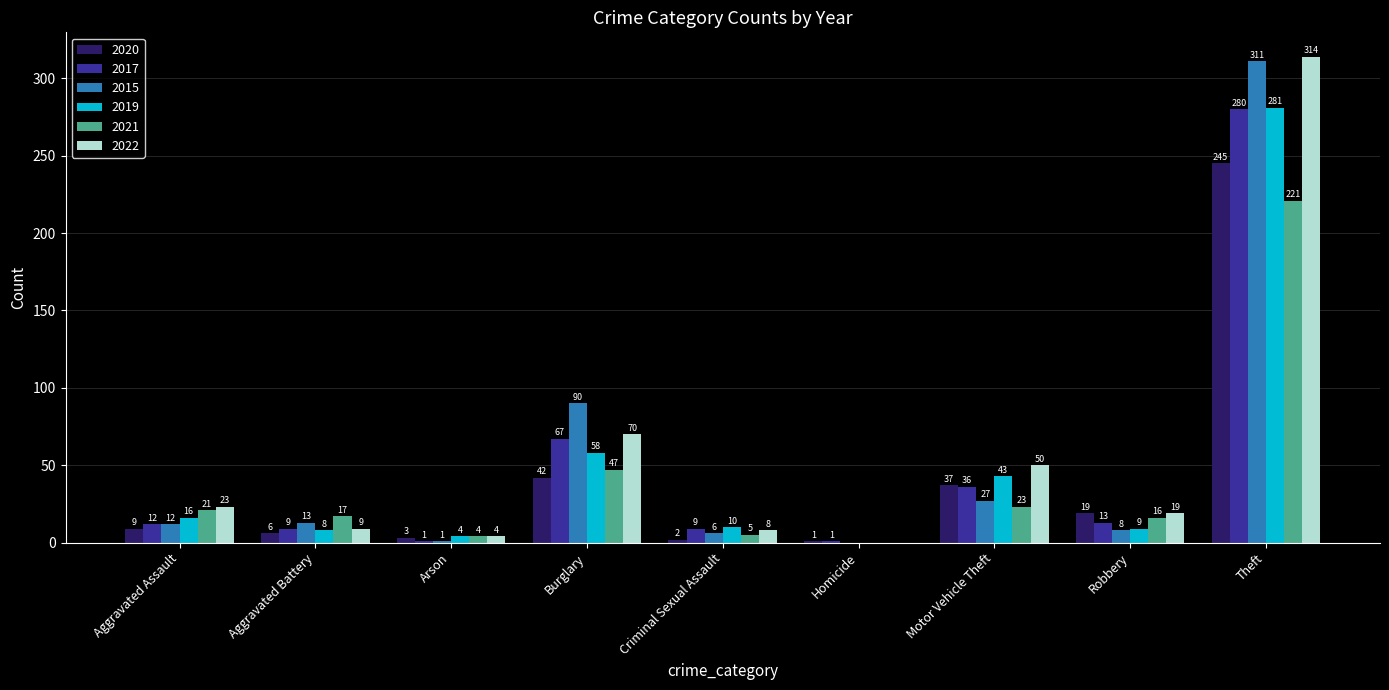

Does the chart contain stacked bars?

No